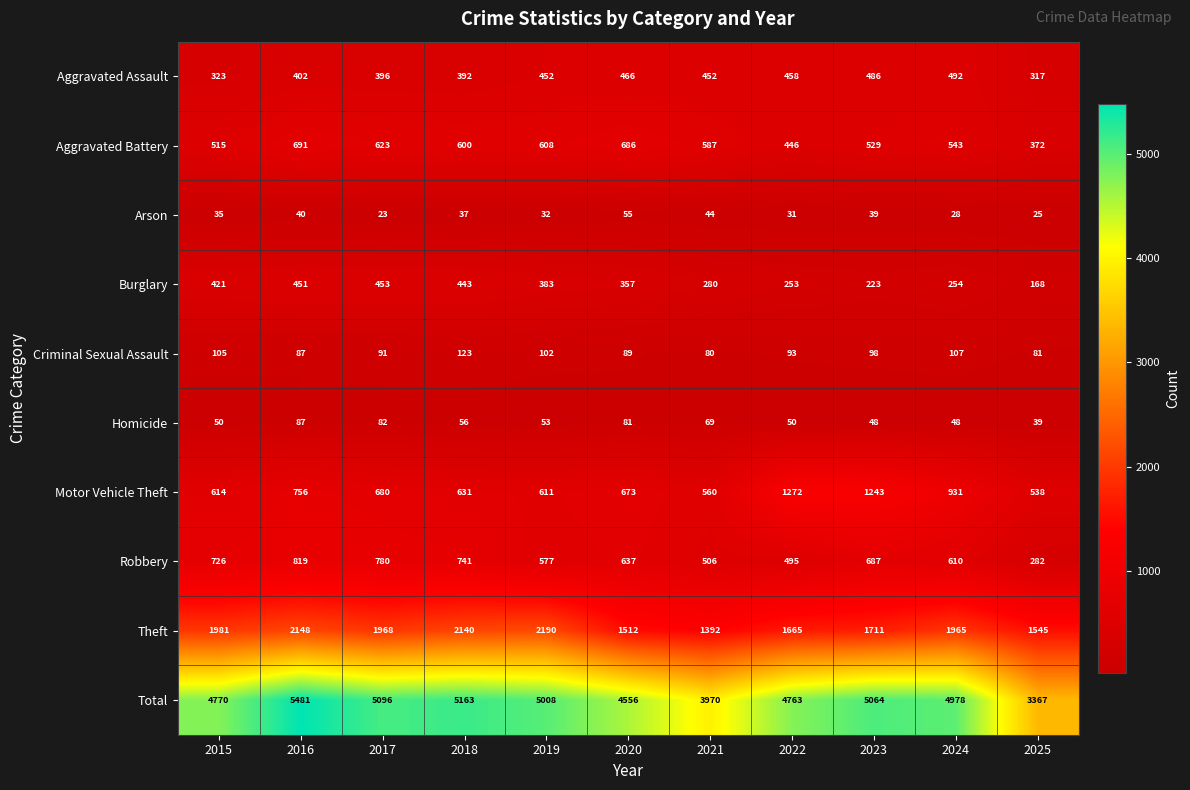

Rank the series by their maximum value, from highest to lowest.

Total, Theft, Motor Vehicle Theft, Robbery, Aggravated Battery, Aggravated Assault, Burglary, Criminal Sexual Assault, Homicide, Arson